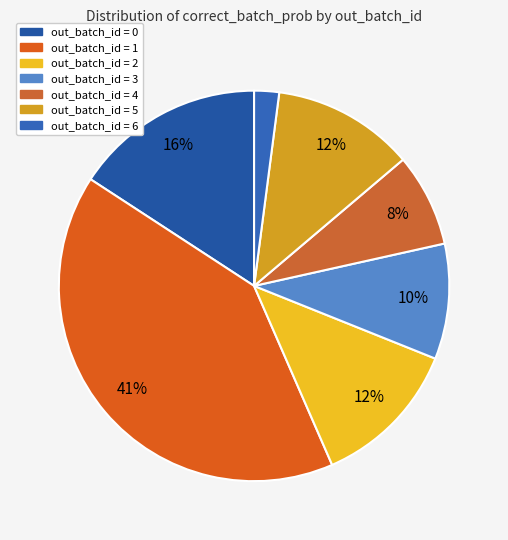

How many slices are in this pie chart?

7